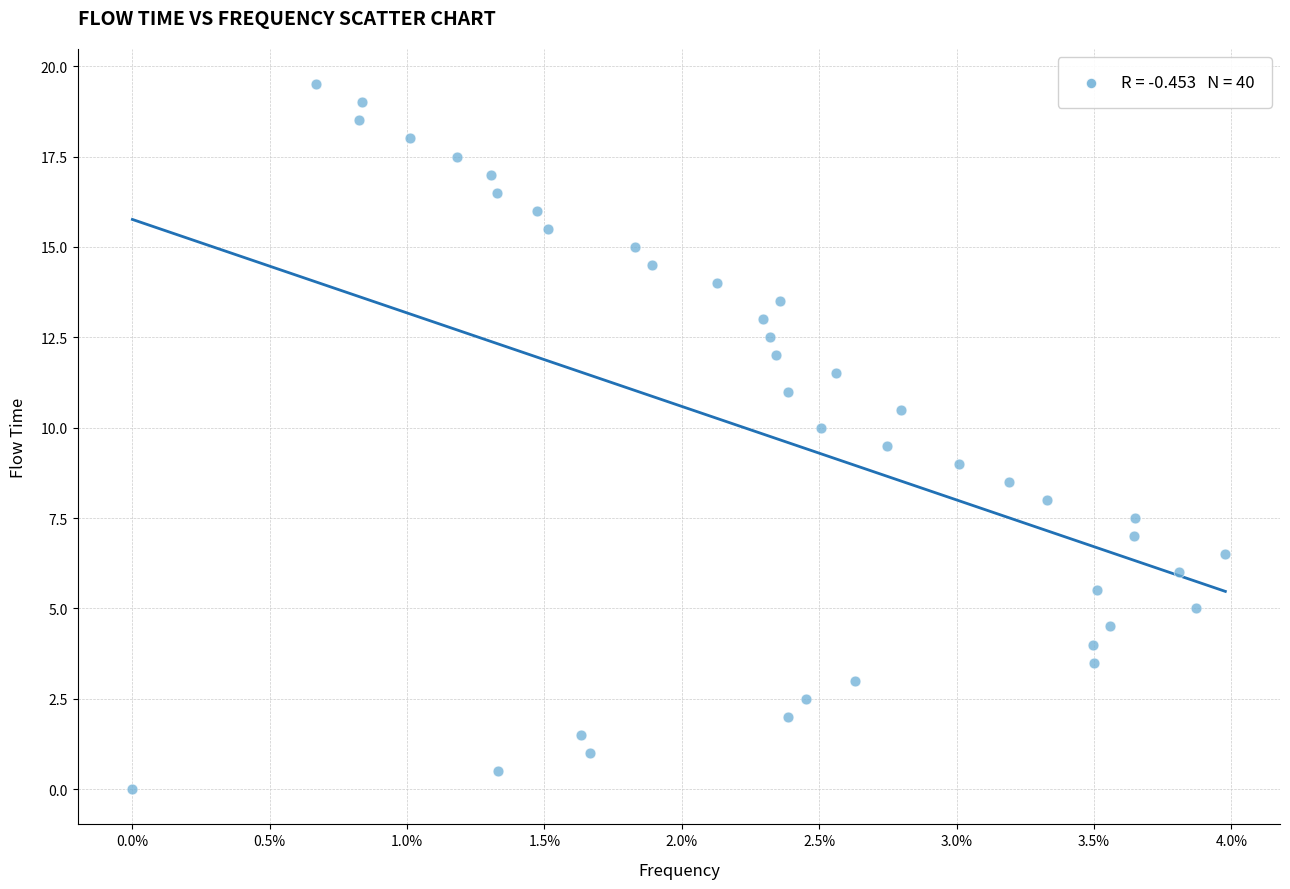

What is the range of Y values (max minus min)?

19.5